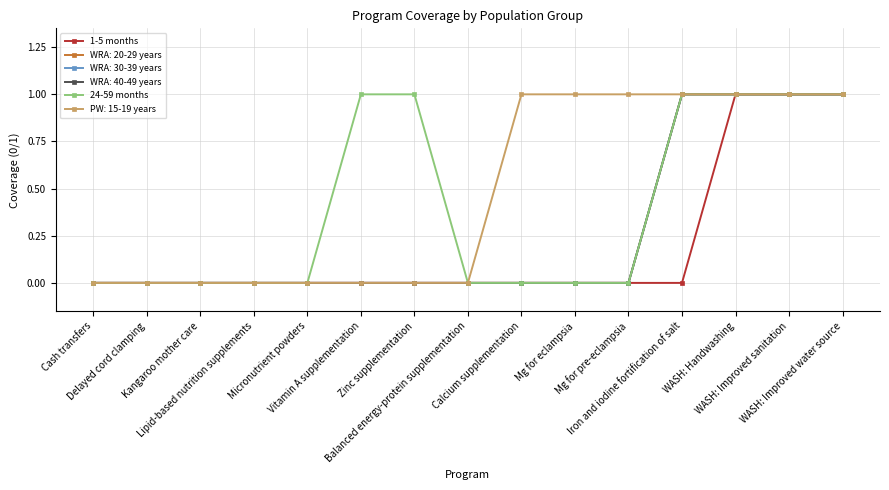

Where is 1-5 months nearest to the value 0?

Cash transfers